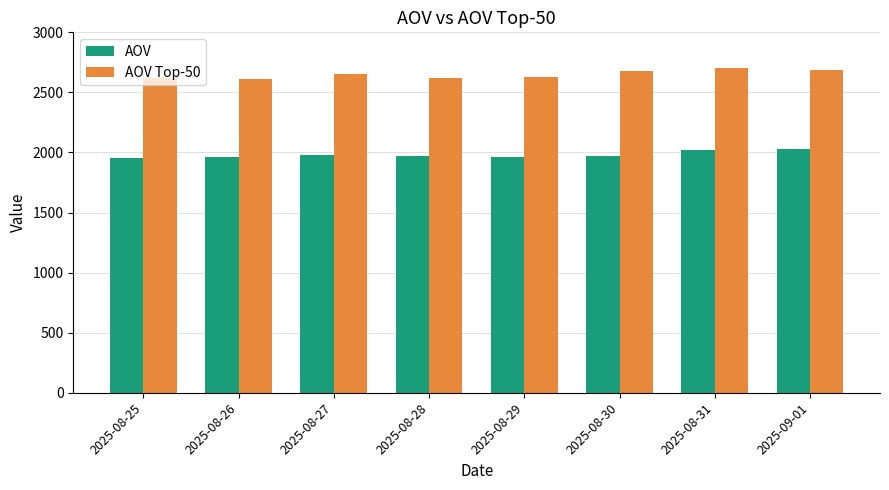

How many categories are shown in the chart?

8